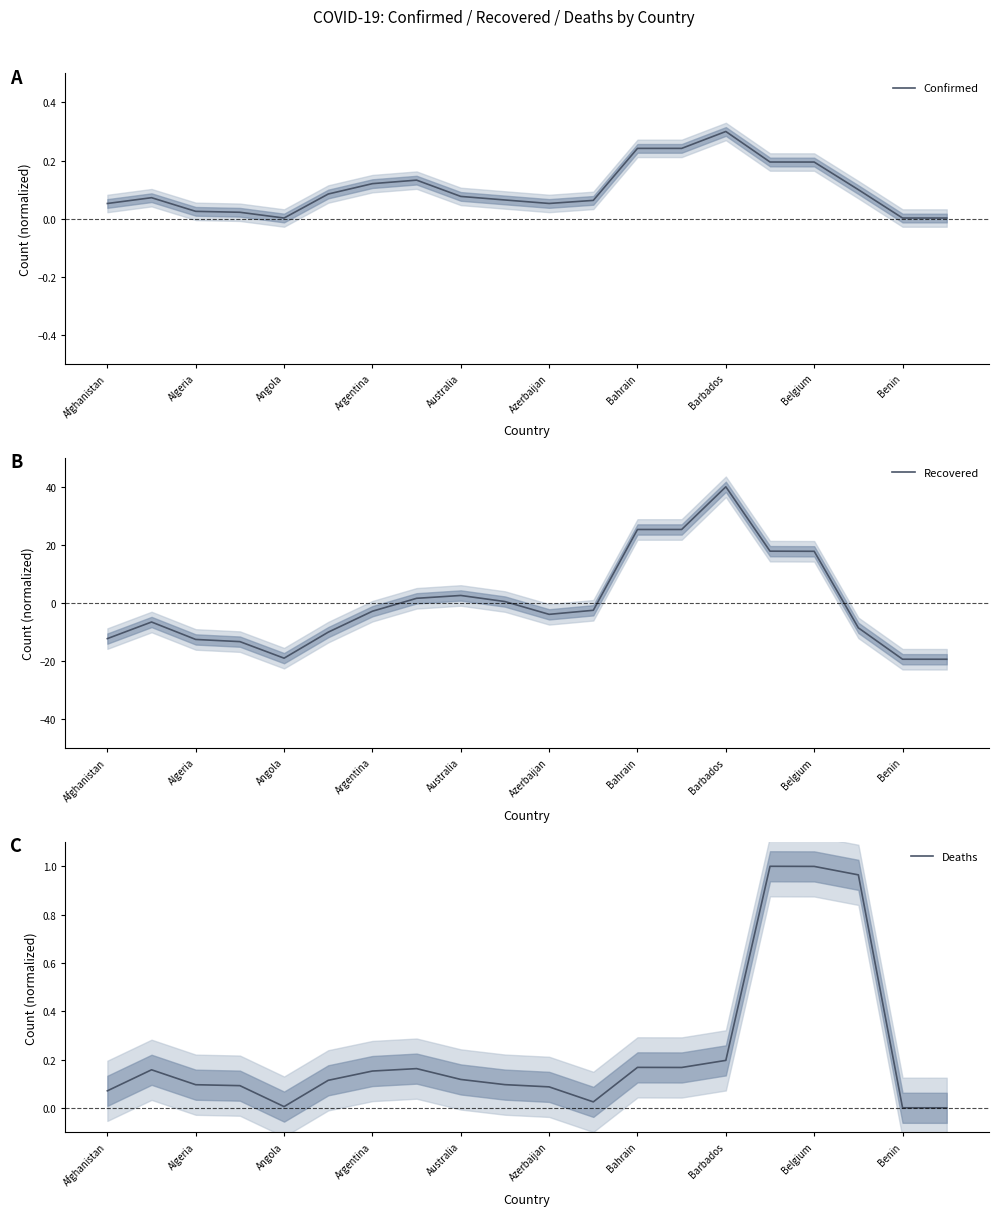

Rank the series by their average value, from lowest to highest.

Recovered, Confirmed, Deaths